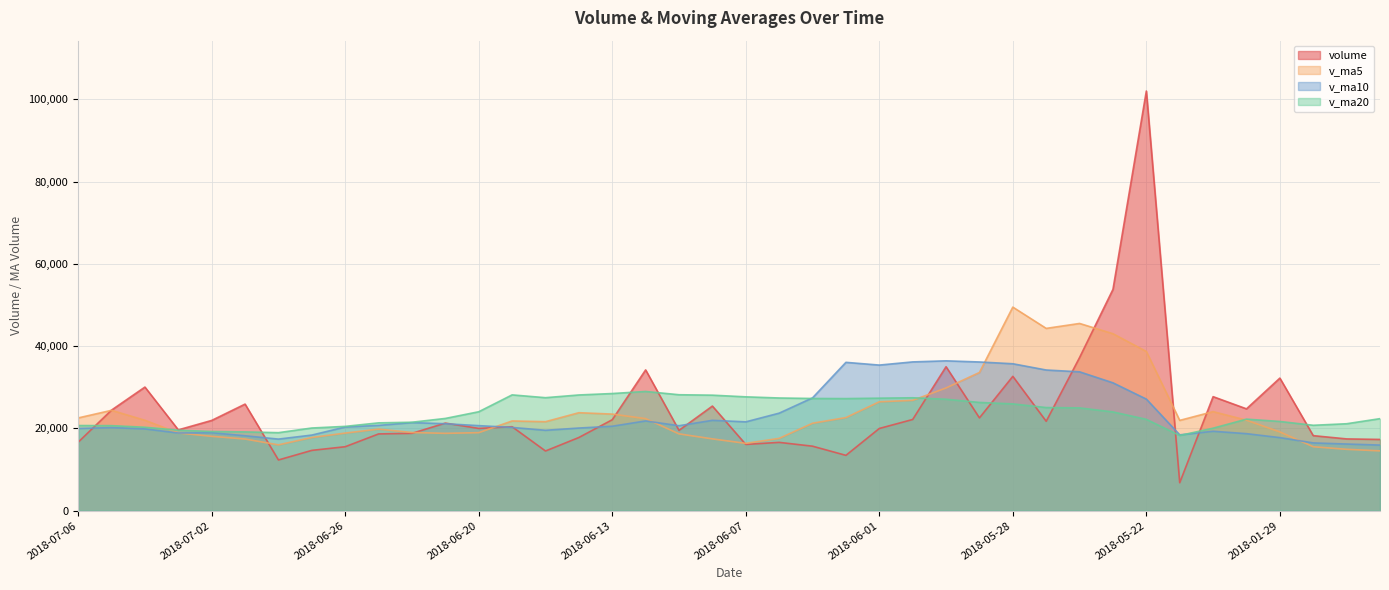

What is the difference between the second highest and second lowest values in the volume series?

41476.9